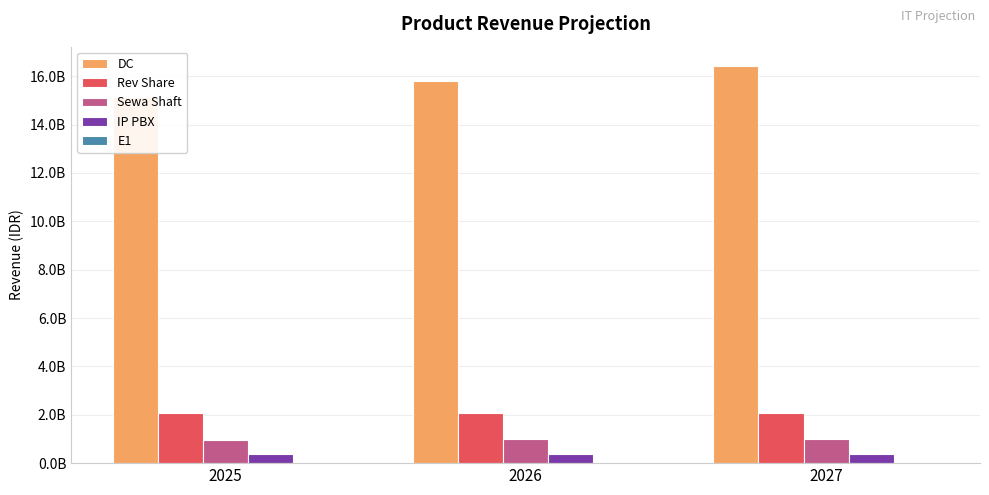

What are all the series names shown in the legend?

DC, Rev Share, Sewa Shaft, IP PBX, E1